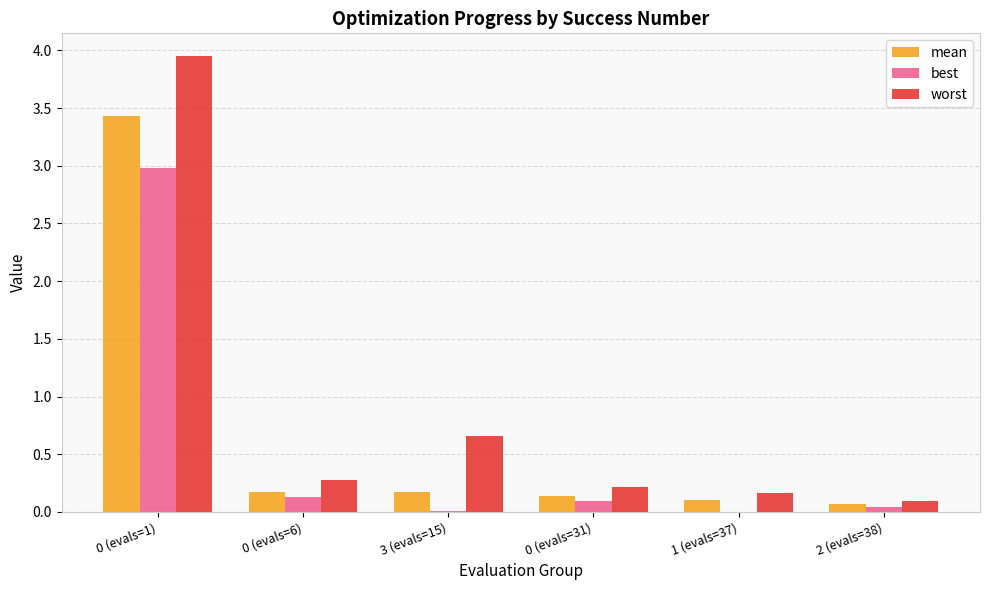

The mean series shows 0.1 at 2 (evals=38). True or false?

True